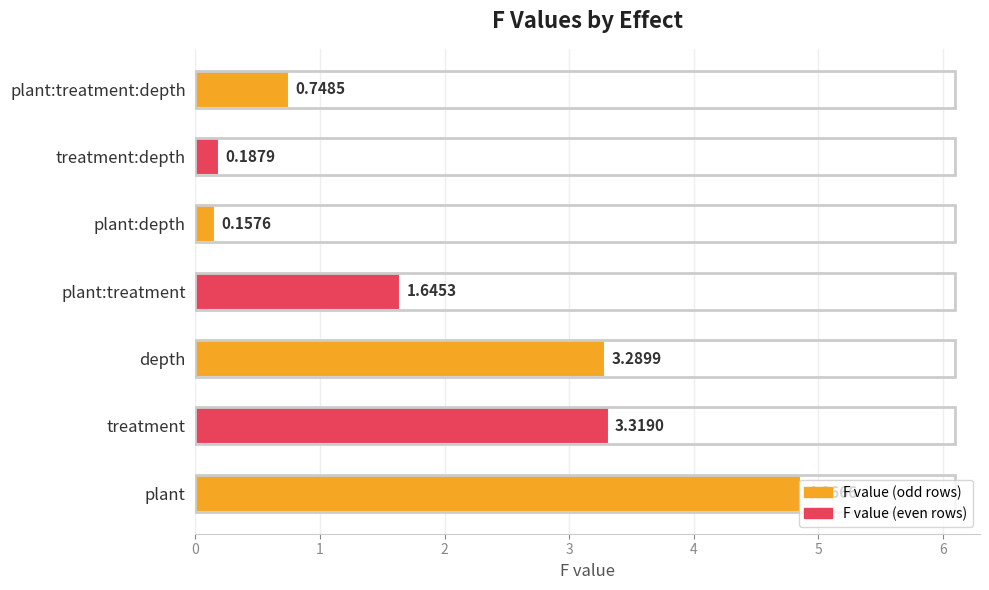

How many distinct data groups are displayed?

1